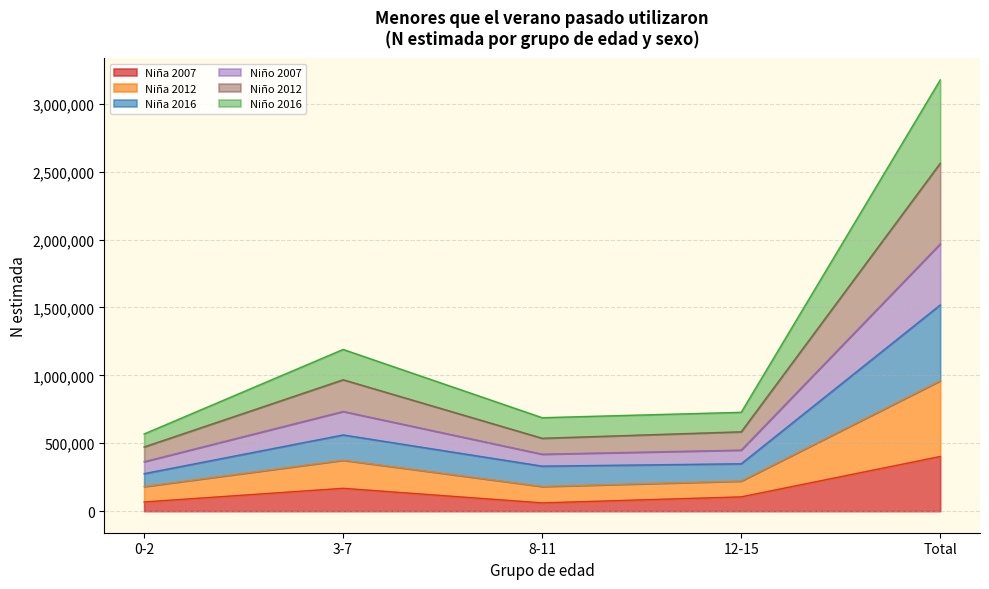

Which series has the largest total across all categories?

Niño 2016